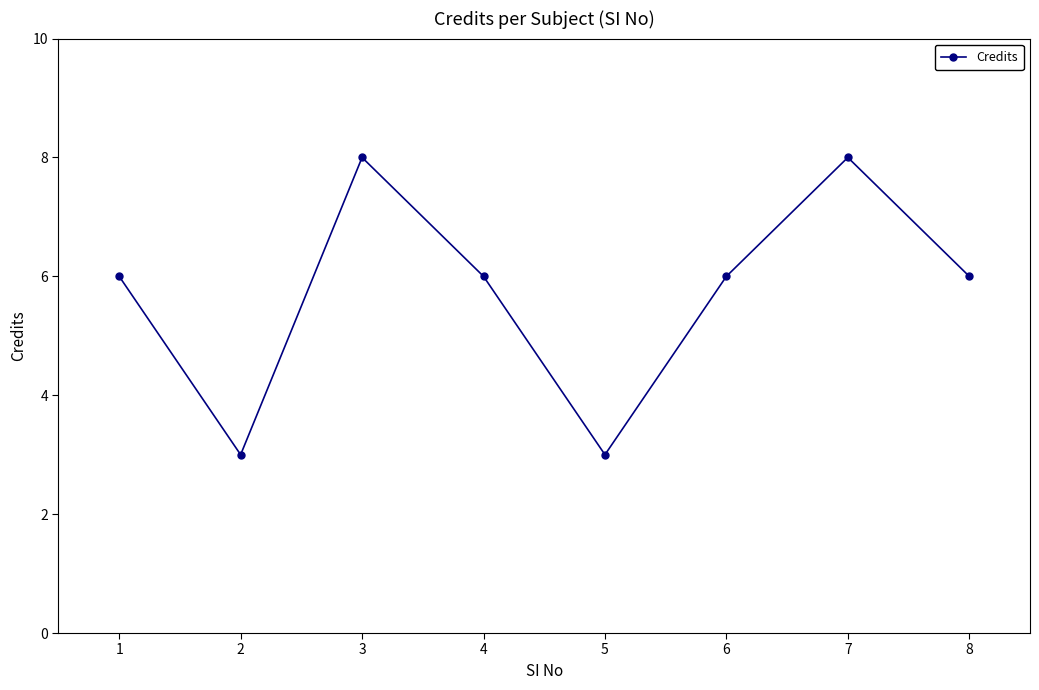

At which category does the data reach its first local peak?

3